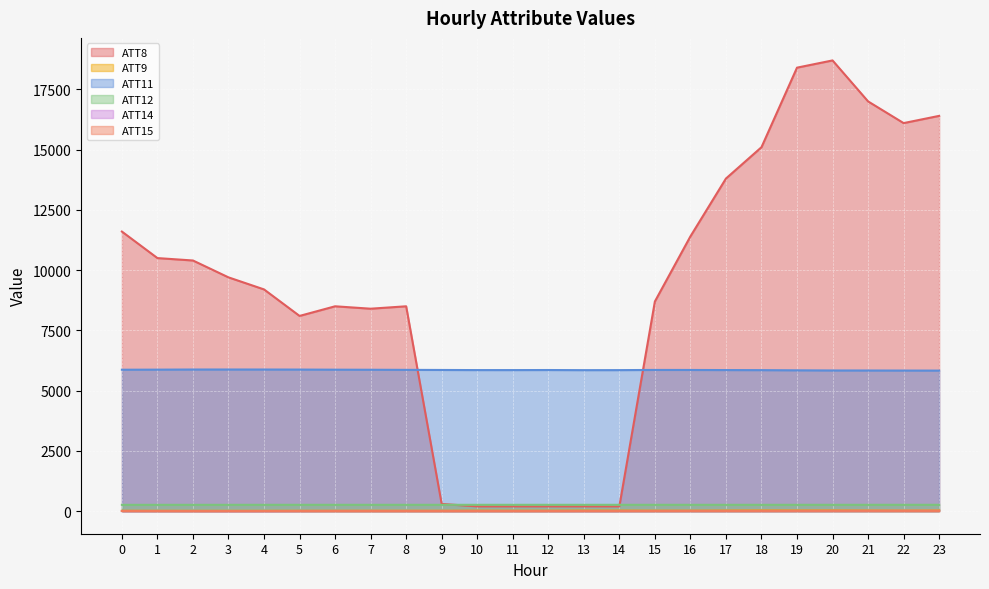

True or false: ATT15 and ATT8 cross at least once.

False